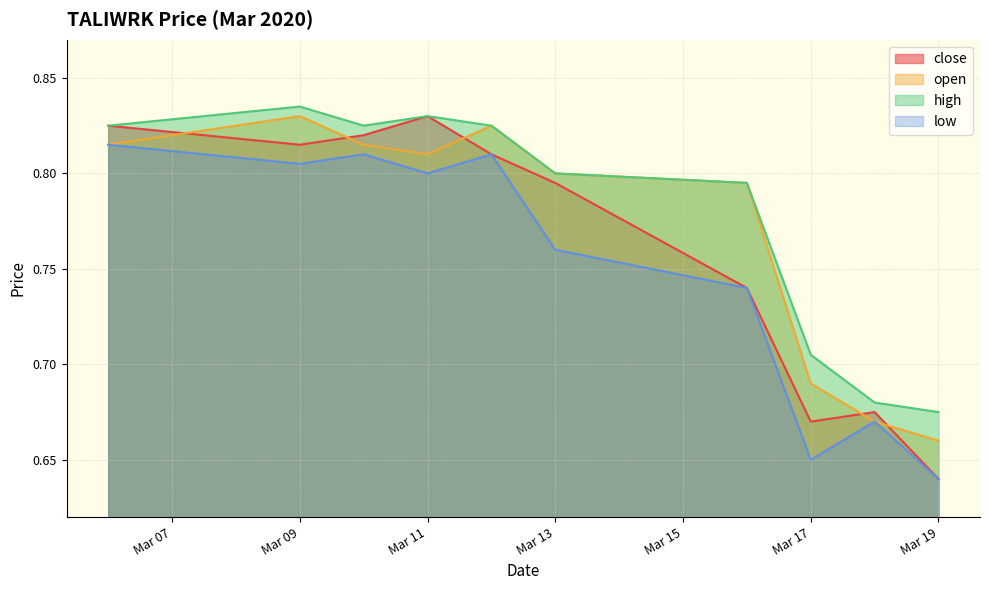

True or false: close and high intersect in this chart.

False